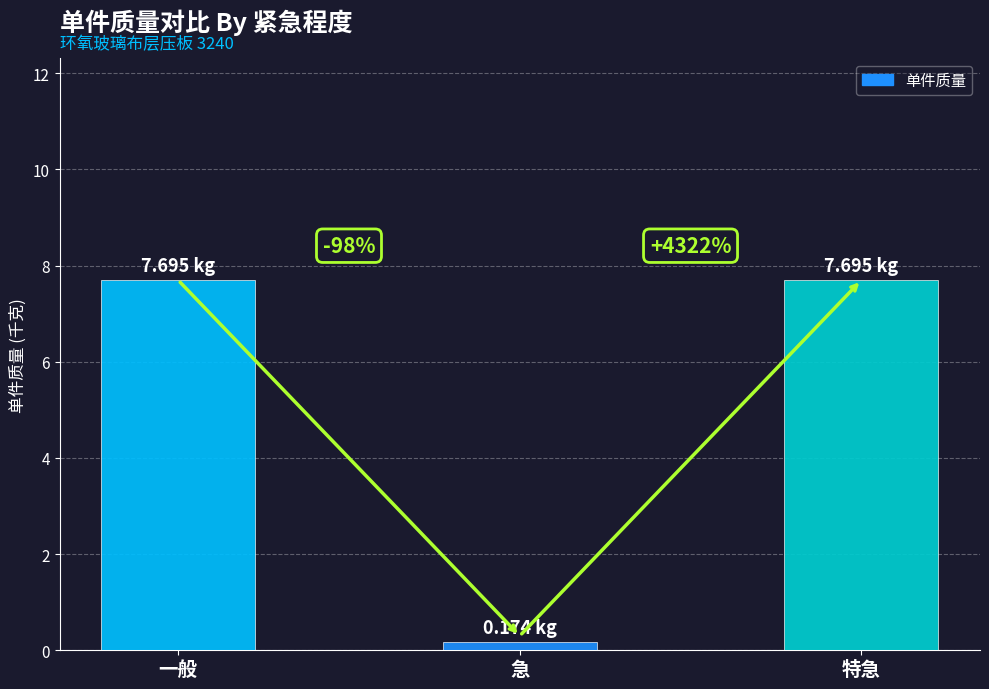

Which label corresponds to the largest value in the chart?

一般